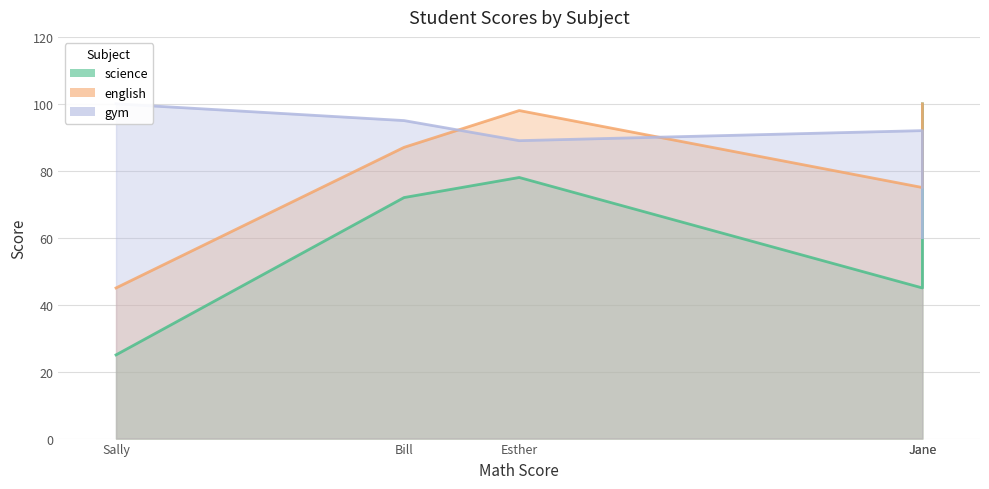

Does the chart have visible grid lines?

Yes